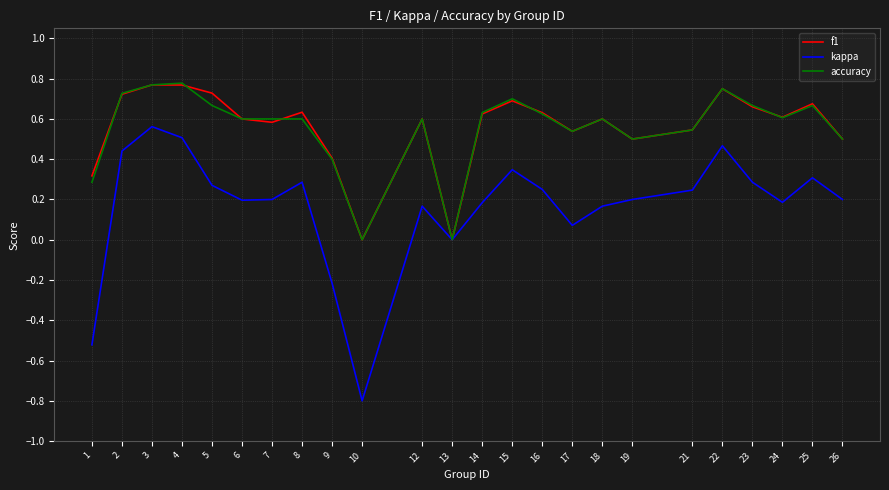

Is the value of f1 at 2 greater than the value of accuracy at 25?

Yes